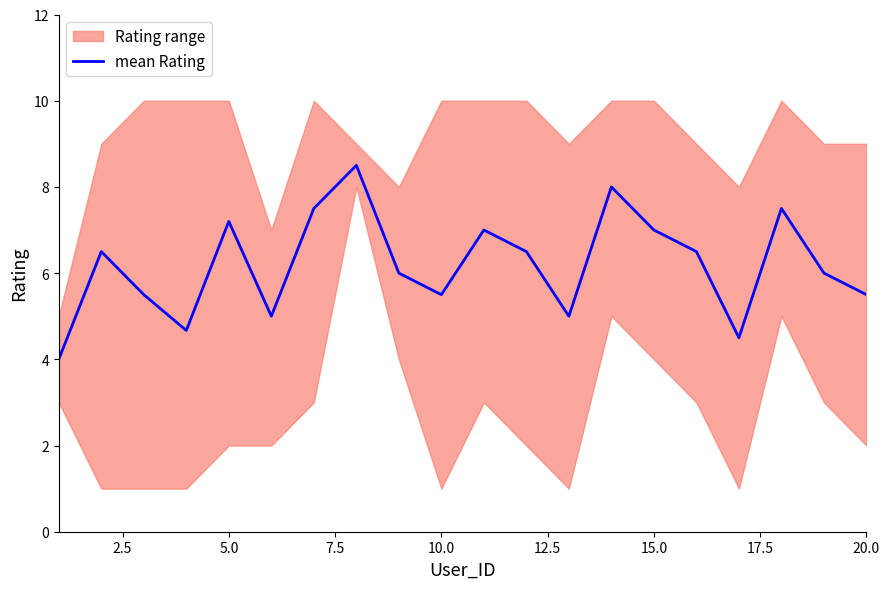

Reading left to right, transcribe all the data shown in this chart.

4.0	6.5	5.5	4.7	7.2	5.0	7.5	8.5	6.0	5.5	7.0	6.5	5.0	8.0	7.0	6.5	4.5	7.5	6.0	5.5